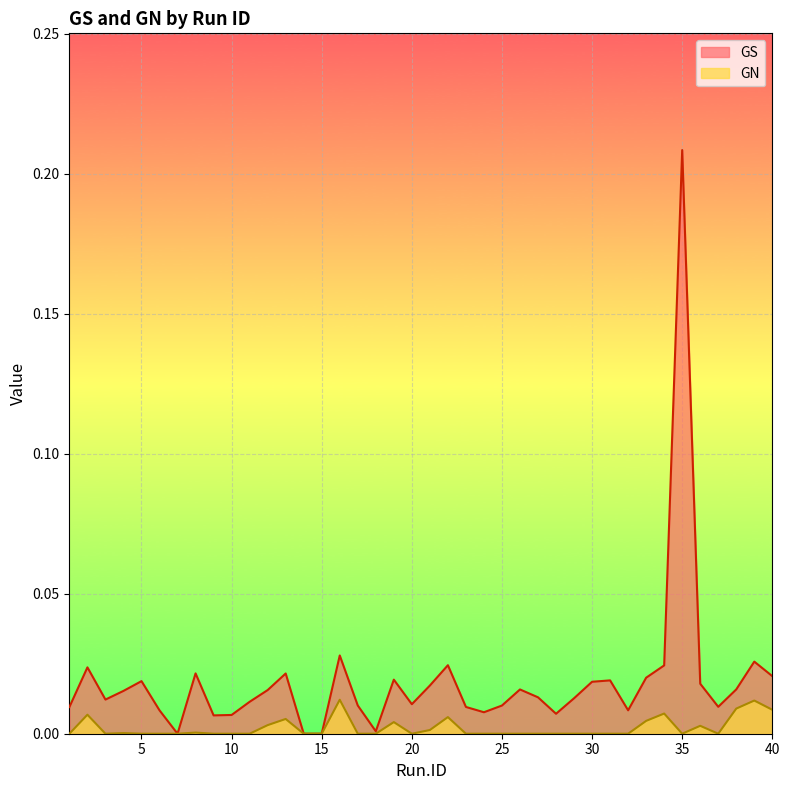

List the labels in order of GS value, largest first.

35, 16, 39, 22, 34, 2, 8, 13, 40, 33, 19, 31, 5, 30, 36, 21, 38, 26, 12, 4, 27, 29, 3, 11, 20, 17, 25, 37, 23, 1, 32, 6, 24, 28, 10, 9, 18, 7, 14, 15